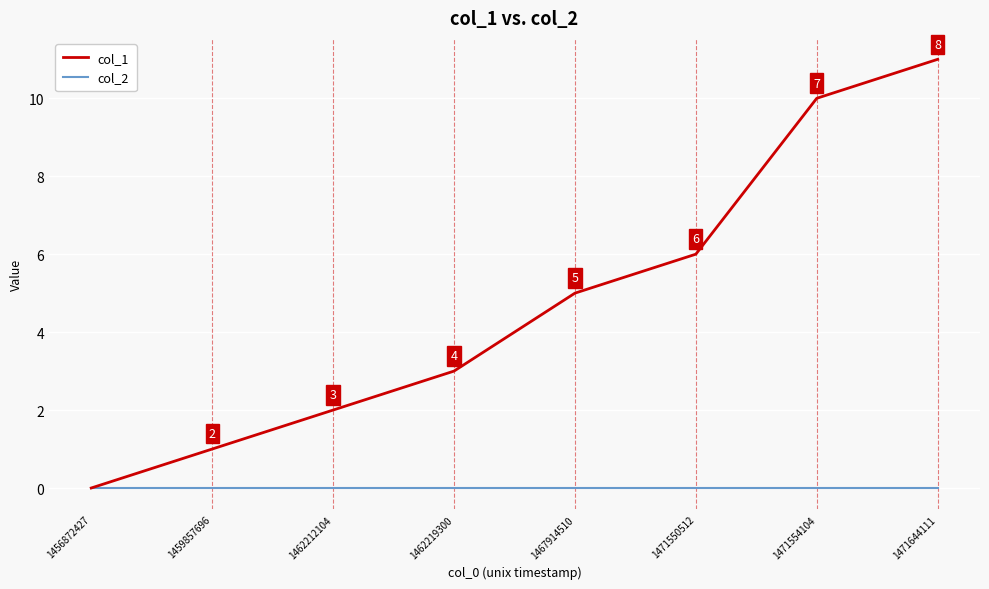

Rank the series by their maximum value, from highest to lowest.

col_1, col_2